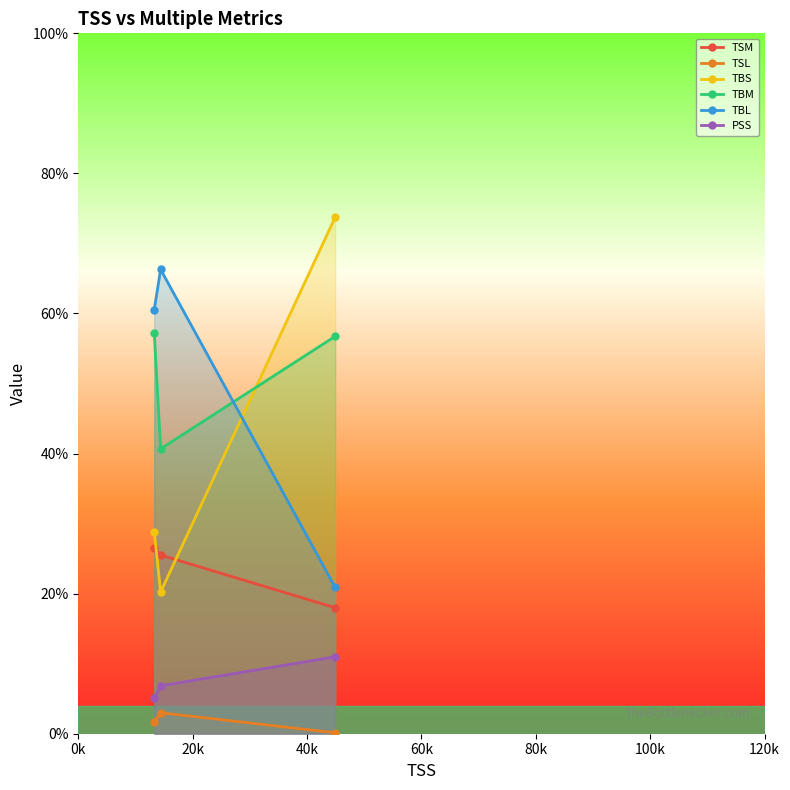

What is the greatest value displayed?

73.8